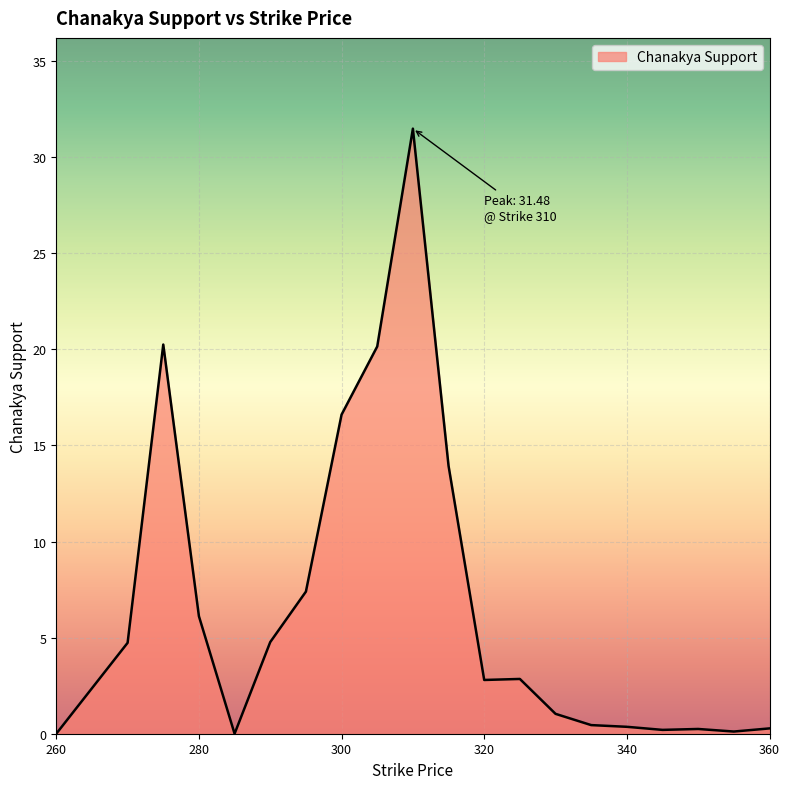

What is the maximum value shown in the chart?

31.5